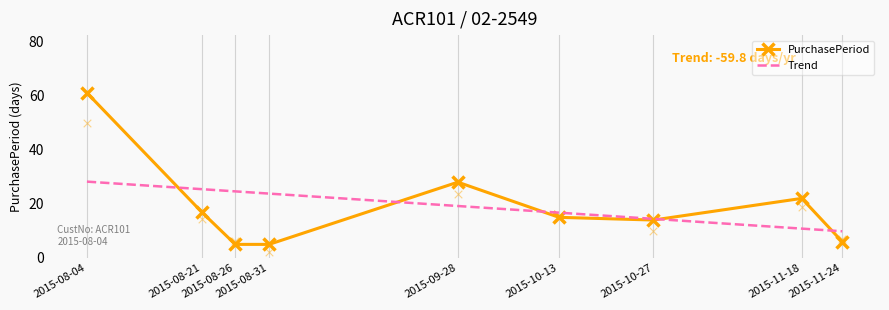

Between 2015-09-28 and 2015-10-27, which is larger?

2015-09-28